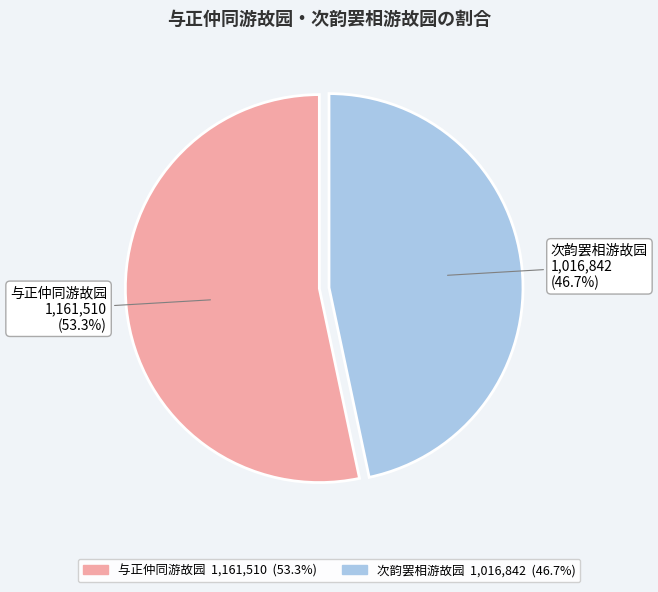

What is the ratio of the value at 次韵罢相游故园 to the value at 与正仲同游故园?

0.9